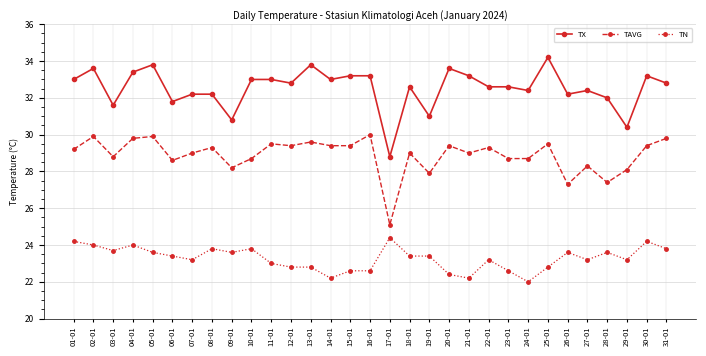

True or false: TX has more than 1 points higher than both neighbors.

True